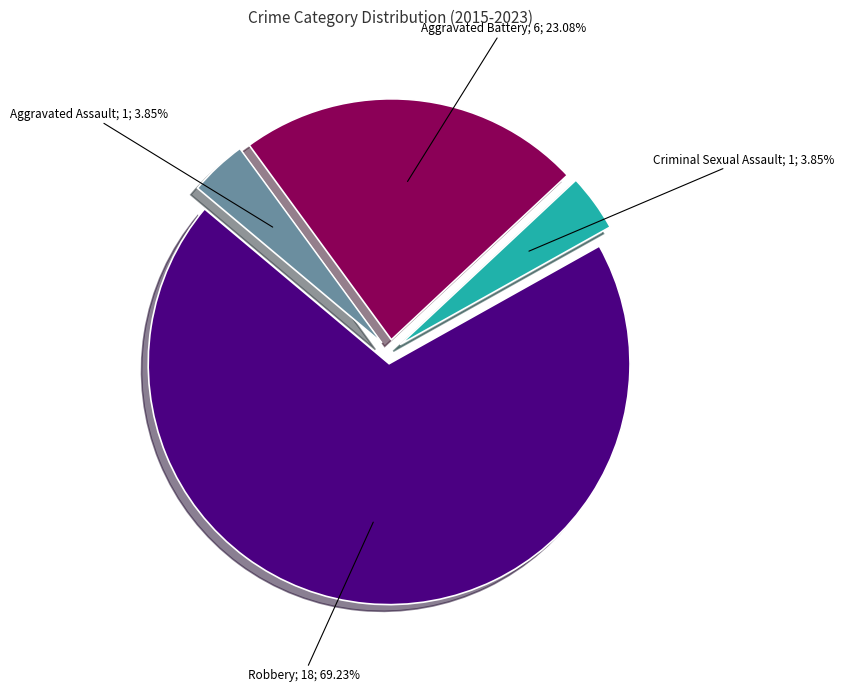

Does any single category account for the majority?

Yes